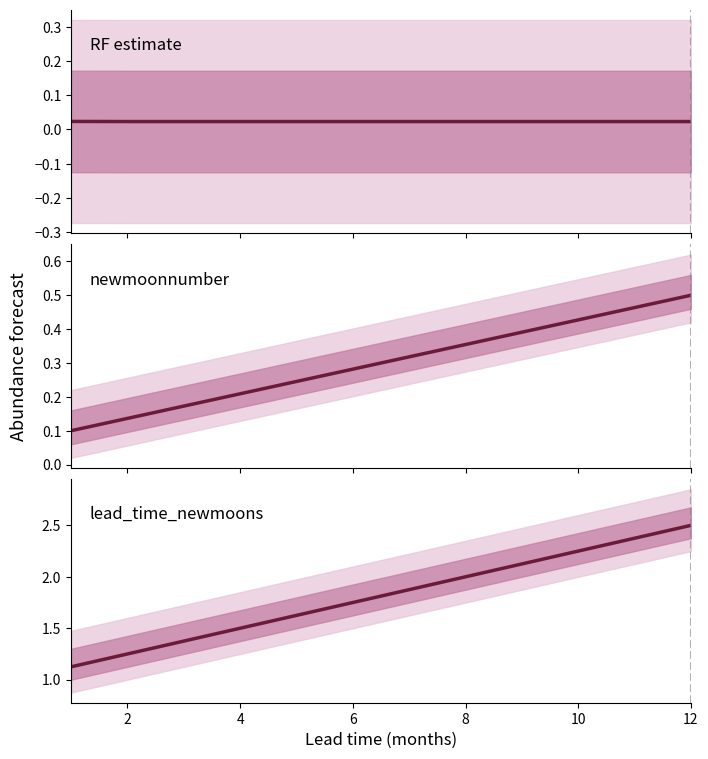

Between 7 and 4, which is larger?

7